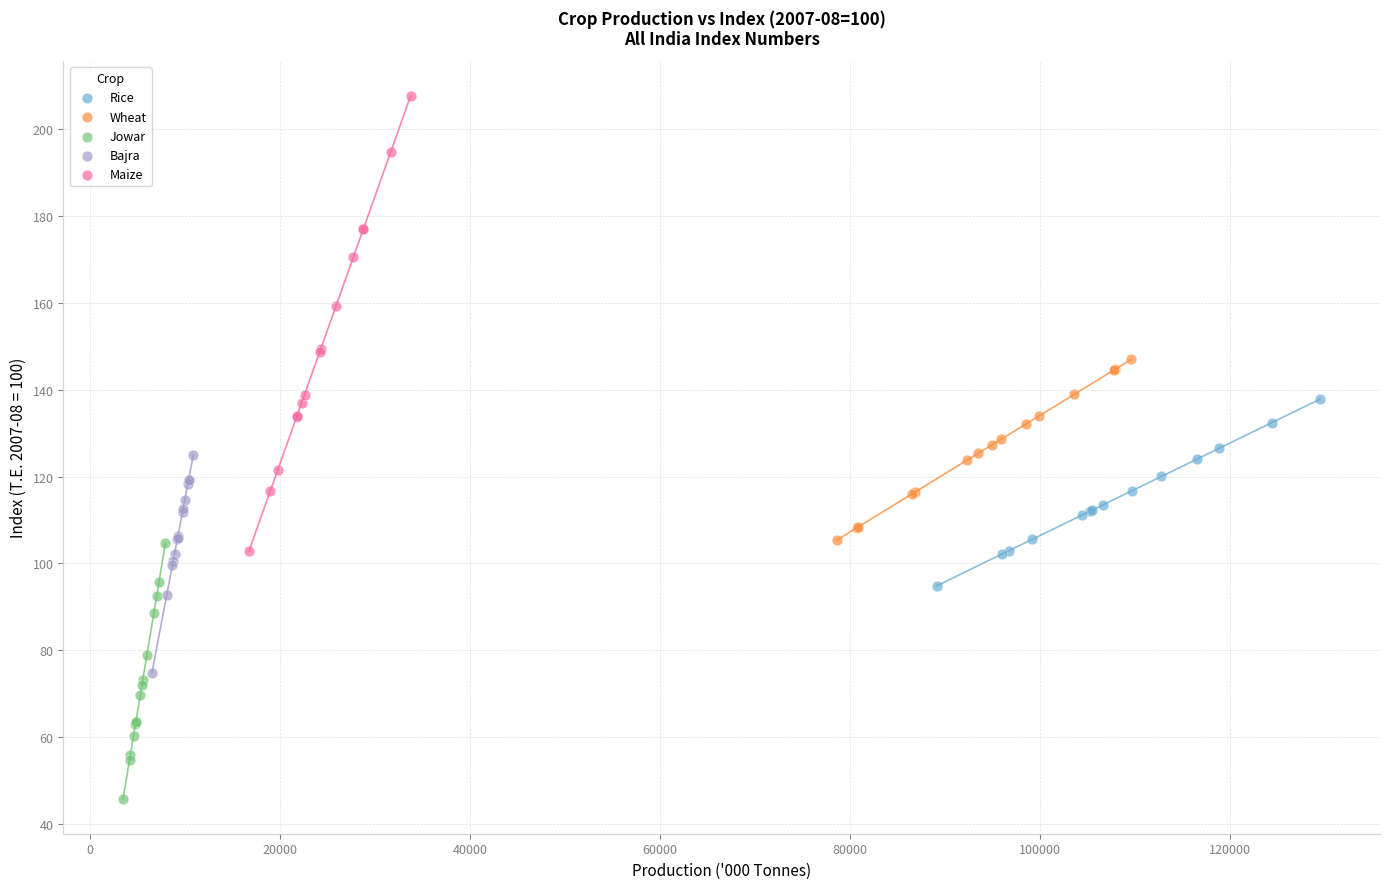

Which series has the widest spread of Y values?

Maize